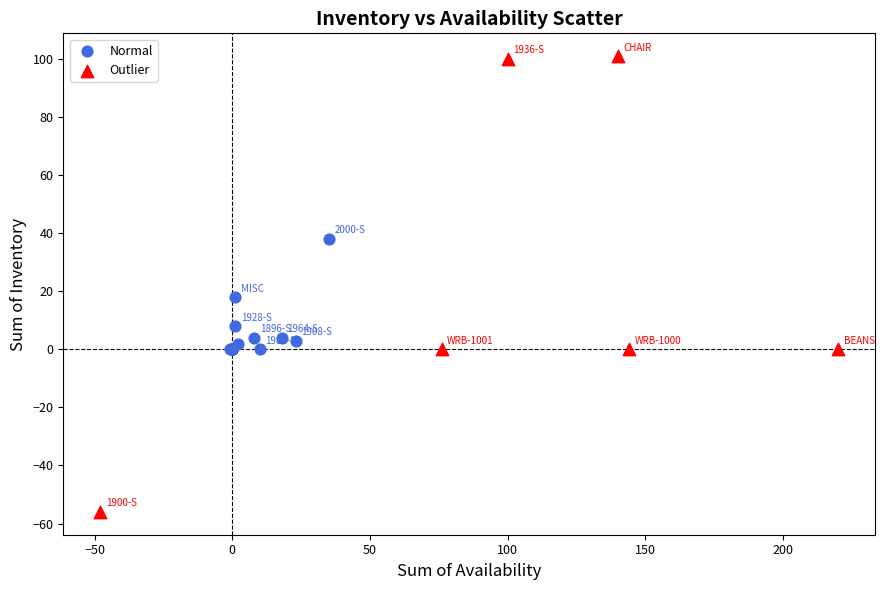

Which series contains the lowest Y value?

Outlier